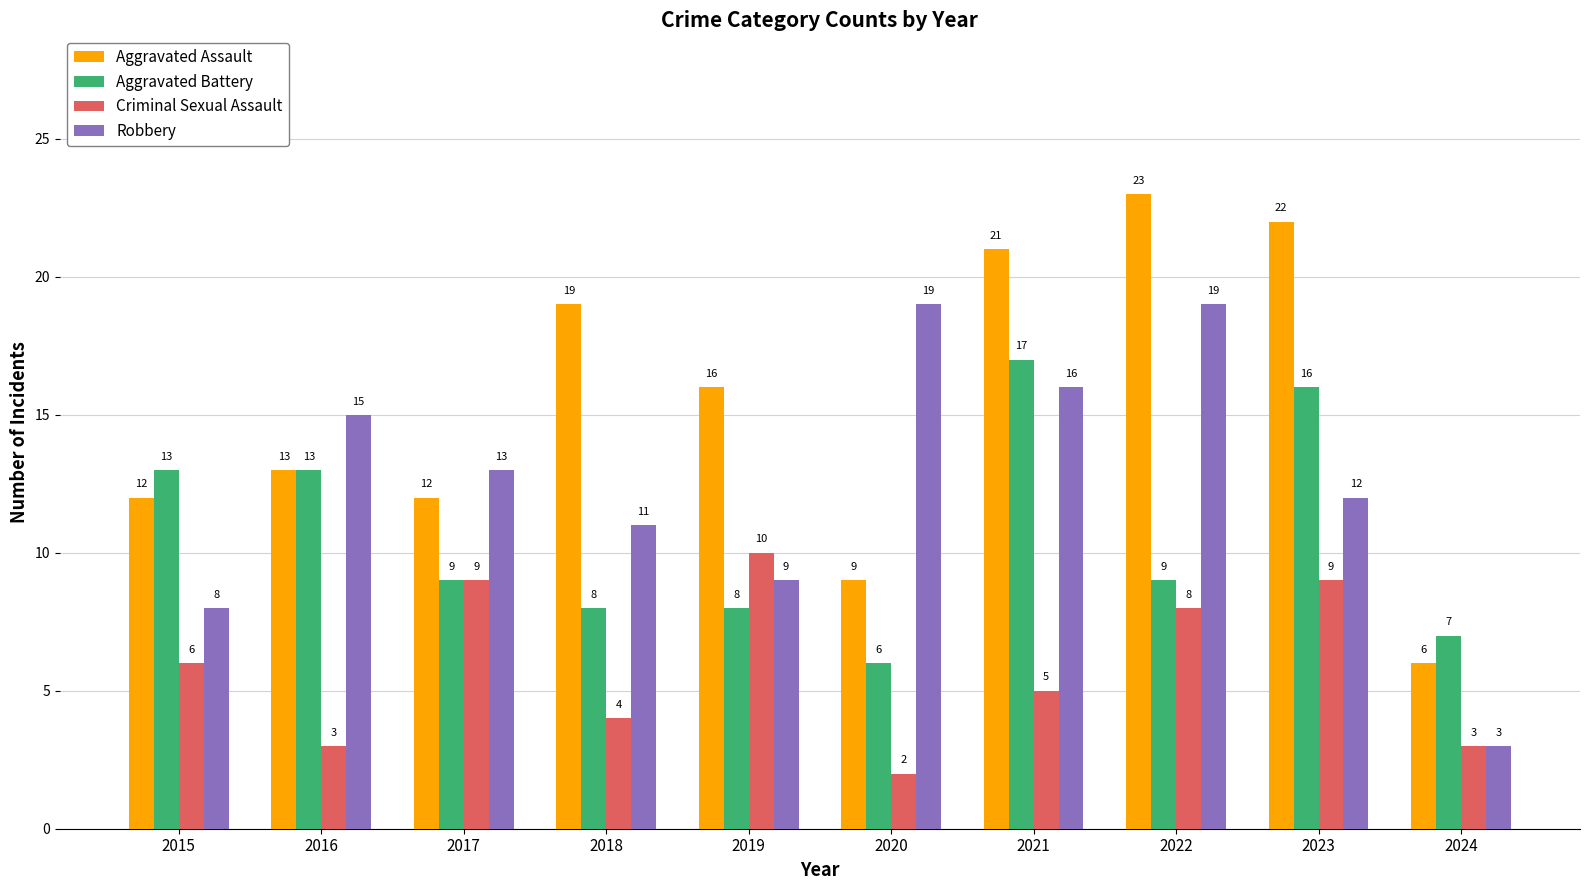

What is the sum of all Aggravated Battery values?

106